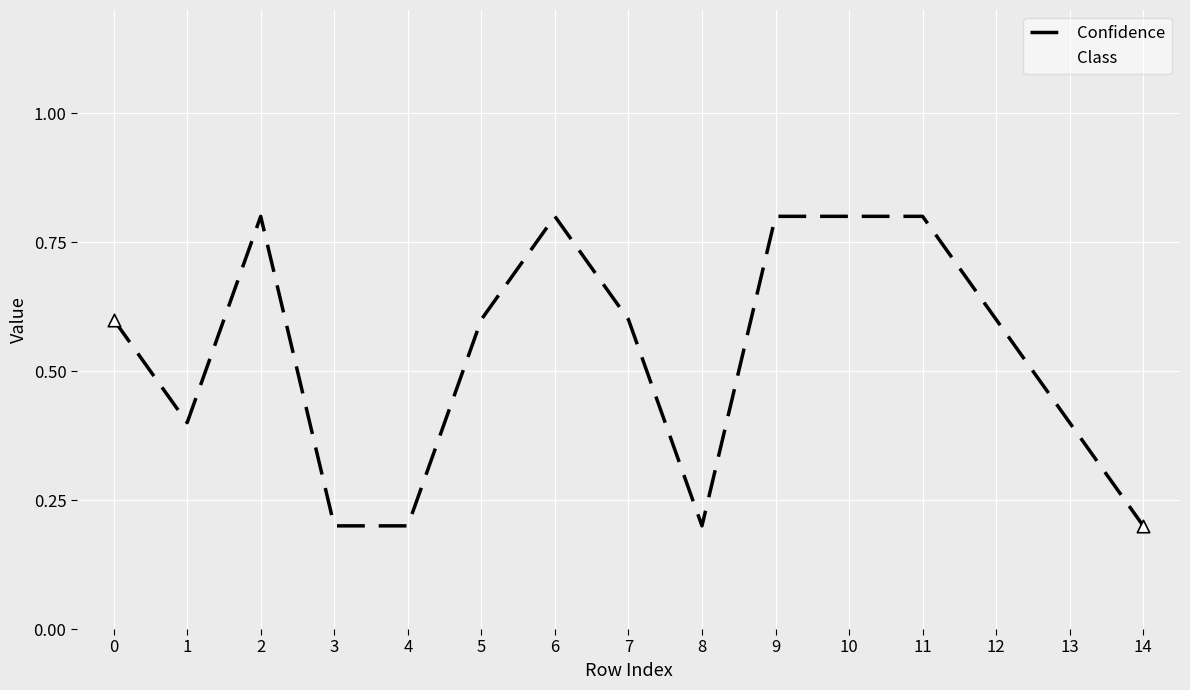

Is this an area chart (filled region under the line)?

No